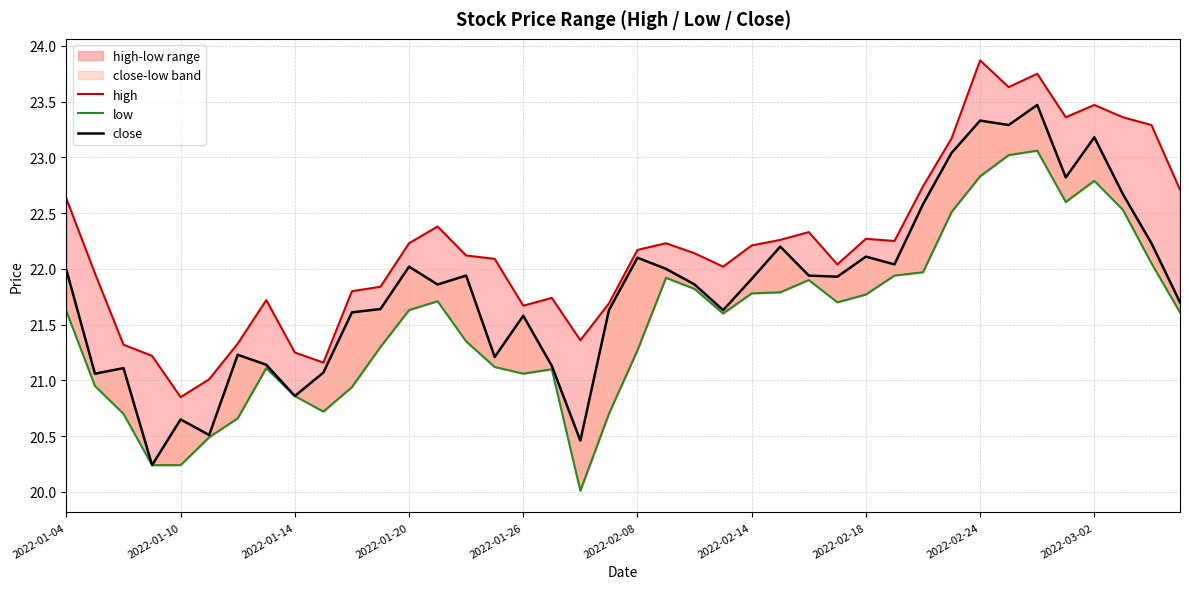

Which series has the largest range (max minus min)?

close